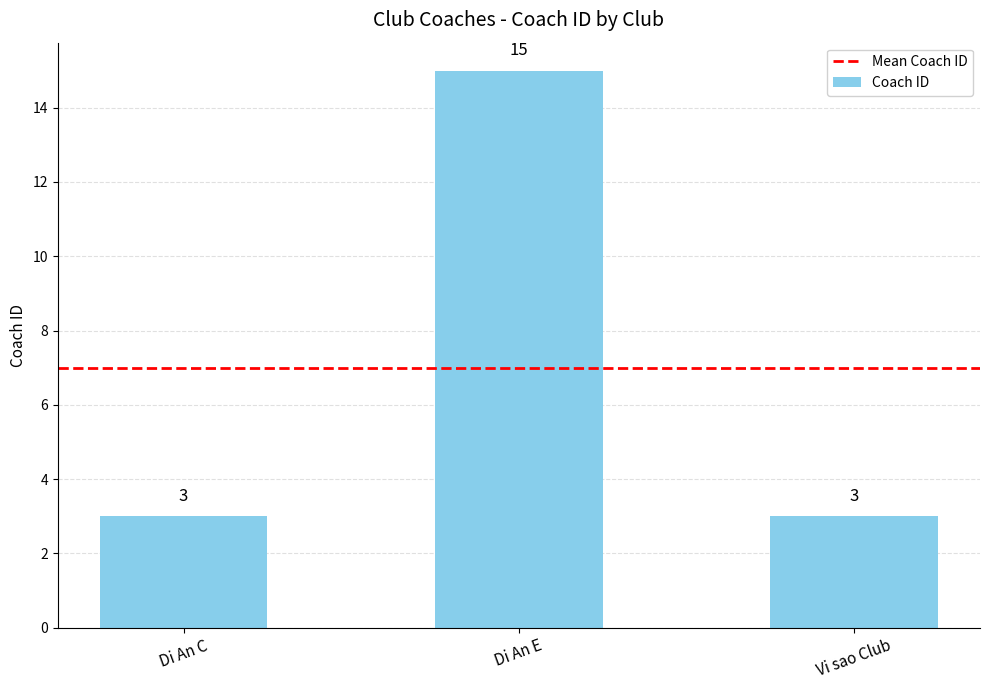

What is the sum of the values at Di An E and Di An C?

18